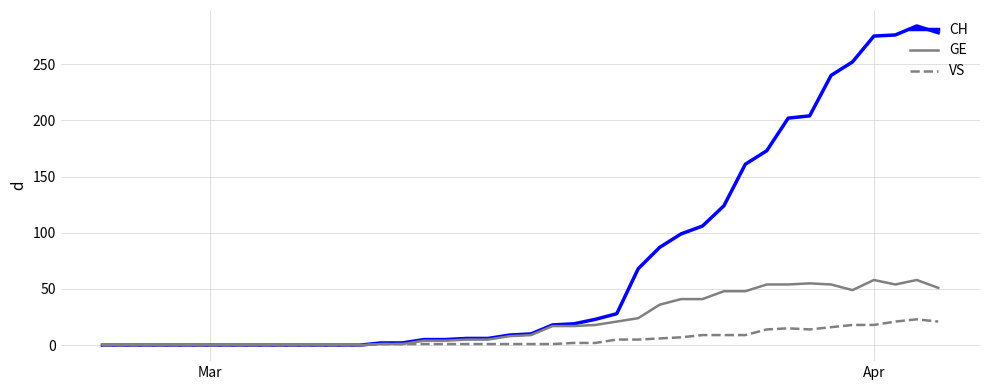

Which series has the largest range (max minus min)?

CH